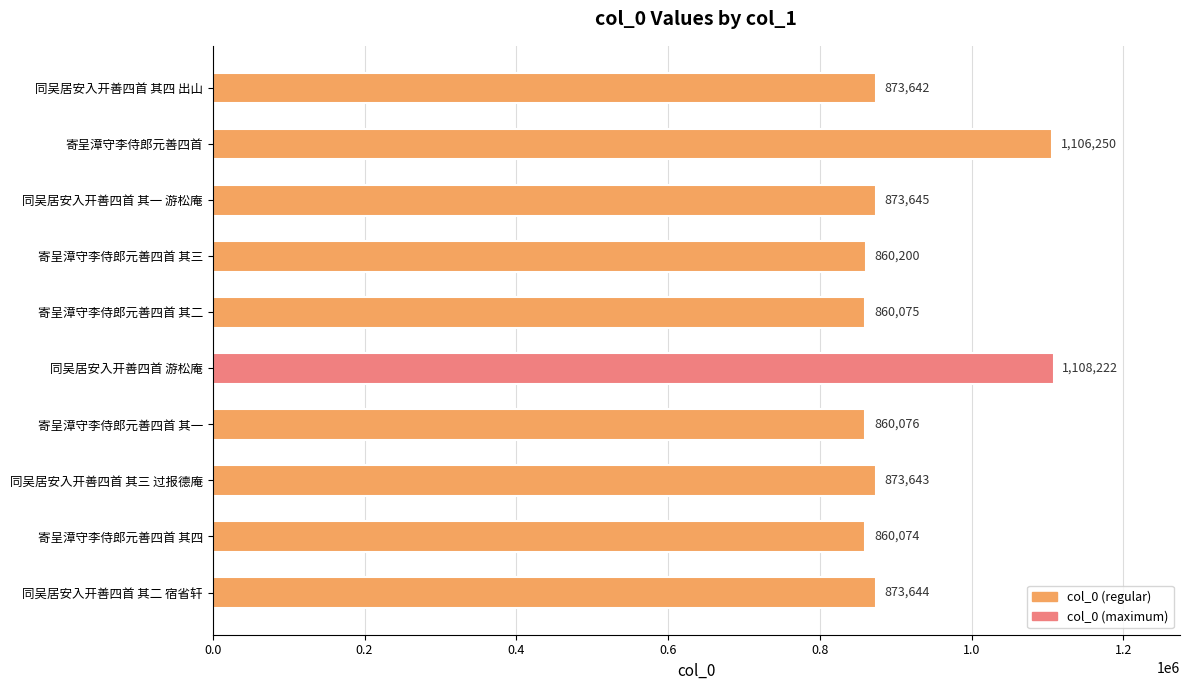

Rank the categories by value from lowest to highest.

寄呈漳守李侍郎元善四首 其四, 寄呈漳守李侍郎元善四首 其二, 寄呈漳守李侍郎元善四首 其一, 寄呈漳守李侍郎元善四首 其三, 同吴居安入开善四首 其四 出山, 同吴居安入开善四首 其三 过报德庵, 同吴居安入开善四首 其二 宿省轩, 同吴居安入开善四首 其一 游松庵, 寄呈漳守李侍郎元善四首, 同吴居安入开善四首 游松庵